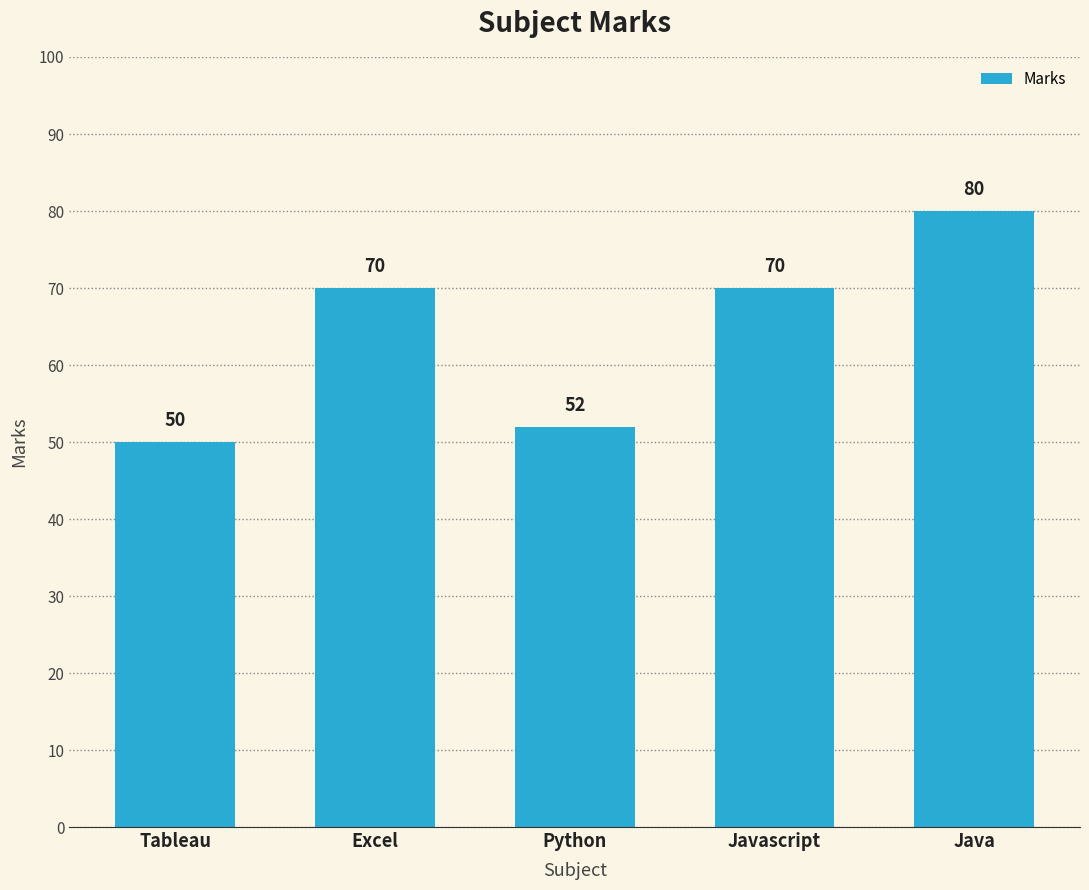

Reading left to right, extract all data points from this chart.

50	70	52	70	80